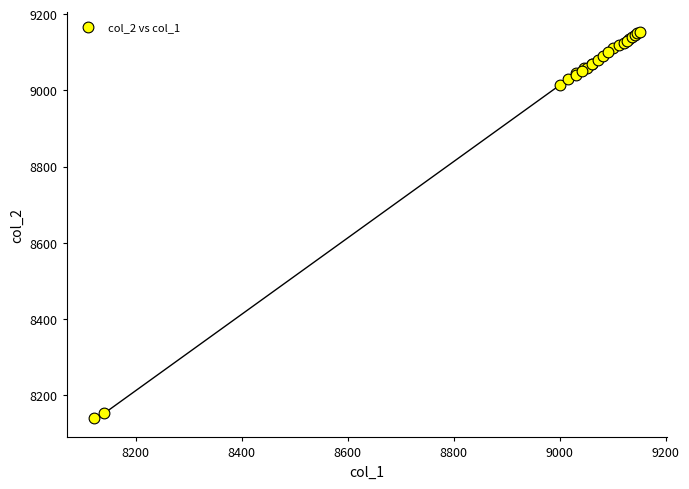

What Y value in the scatter plot is closest to 8647?

9015